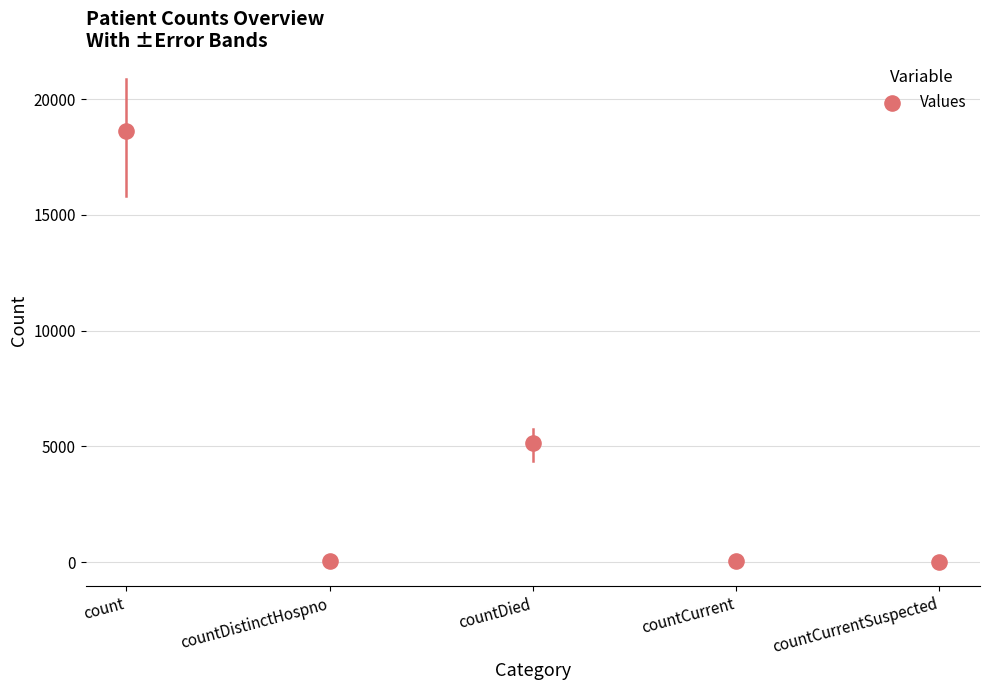

What Y value in the scatter plot is closest to 9306?

5147